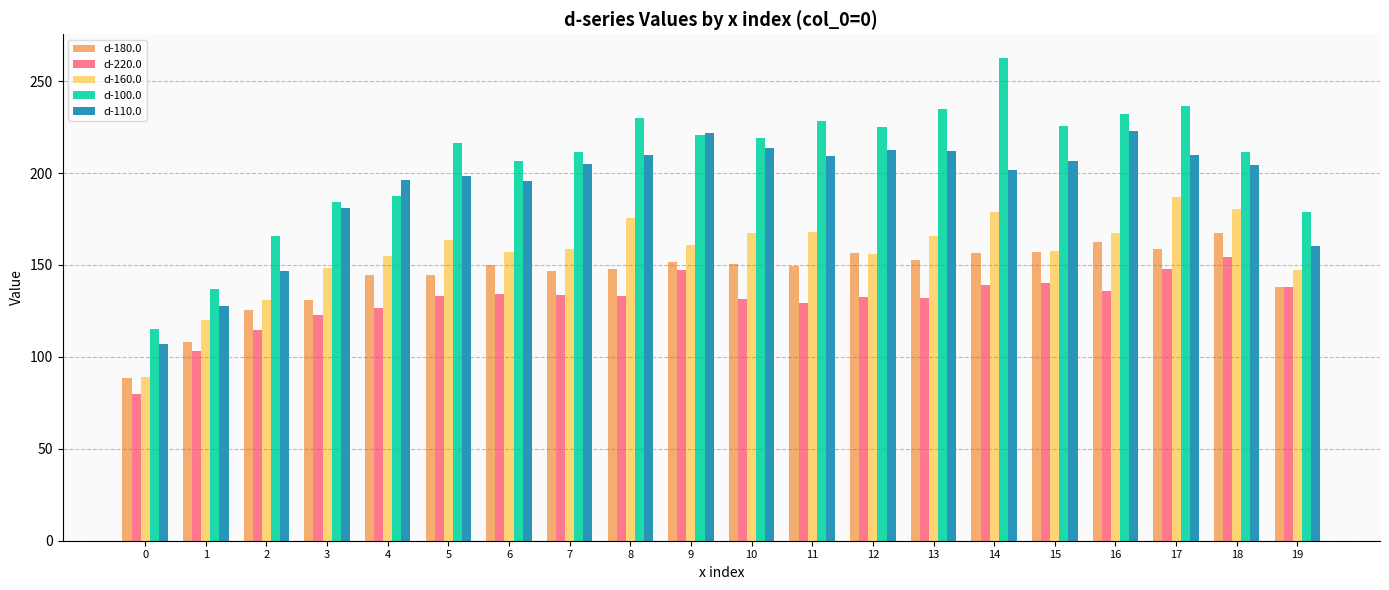

What are all the series names shown in the legend?

d-180.0, d-220.0, d-160.0, d-100.0, d-110.0